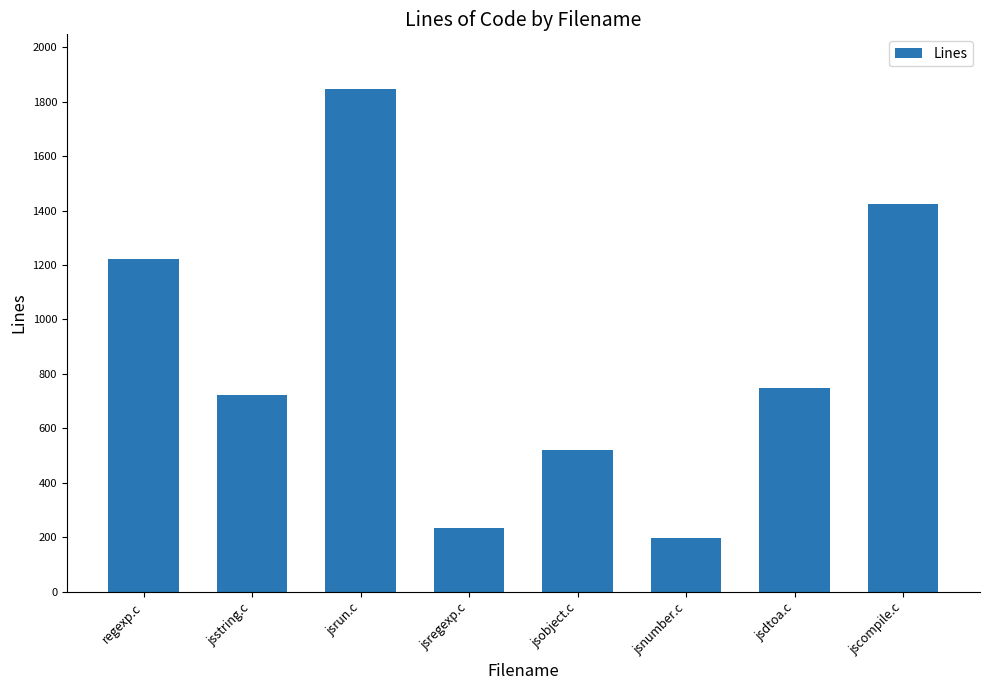

What is the smallest value displayed?

198